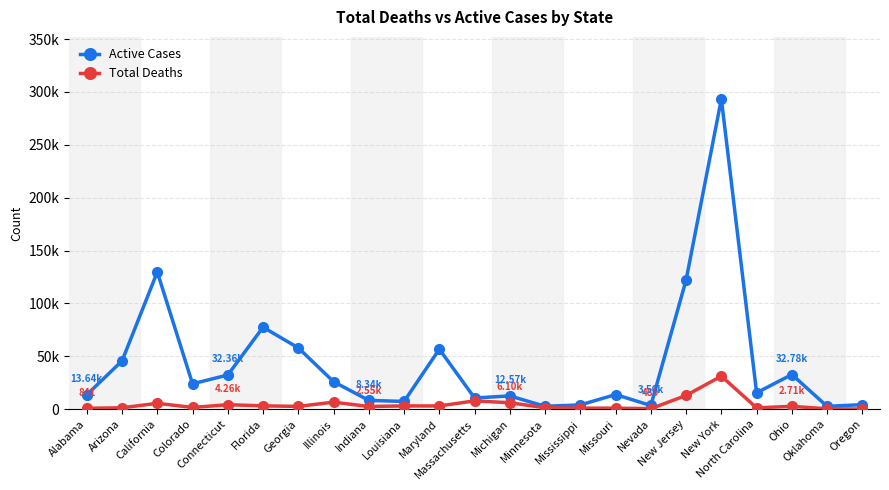

True or false: Total Deaths and Active Cases cross at least once.

False